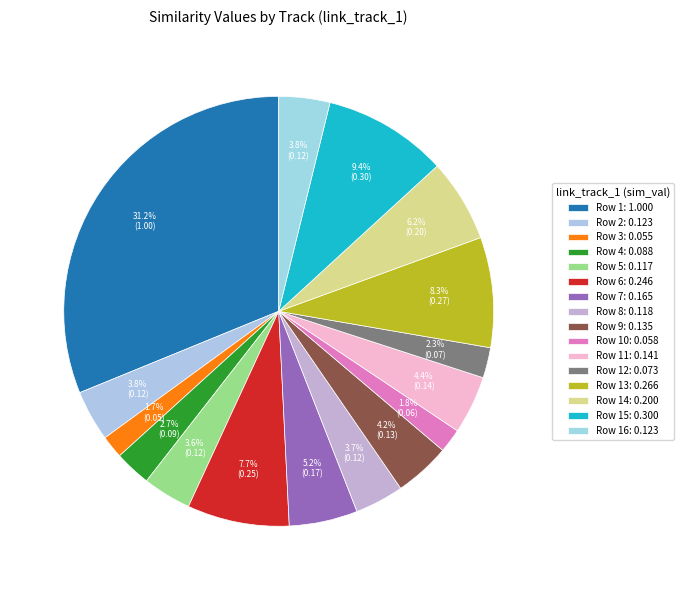

Count the number of slices in the pie.

16